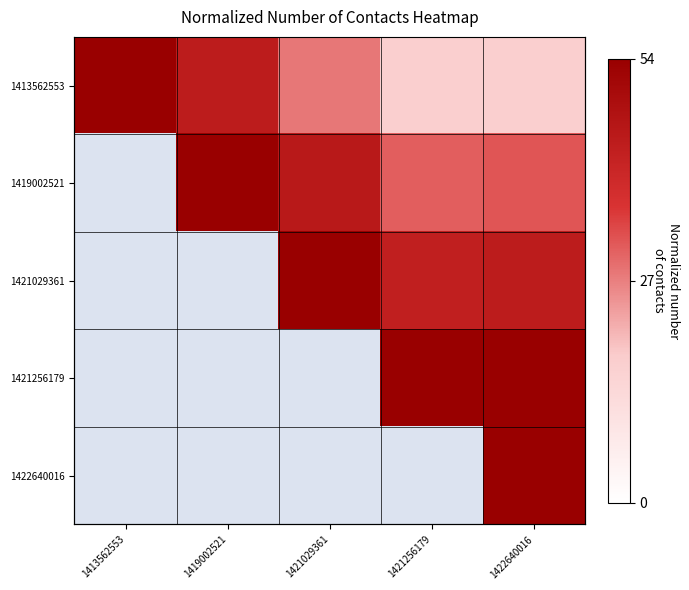

At how many categories does at least one series exceed 24?

5